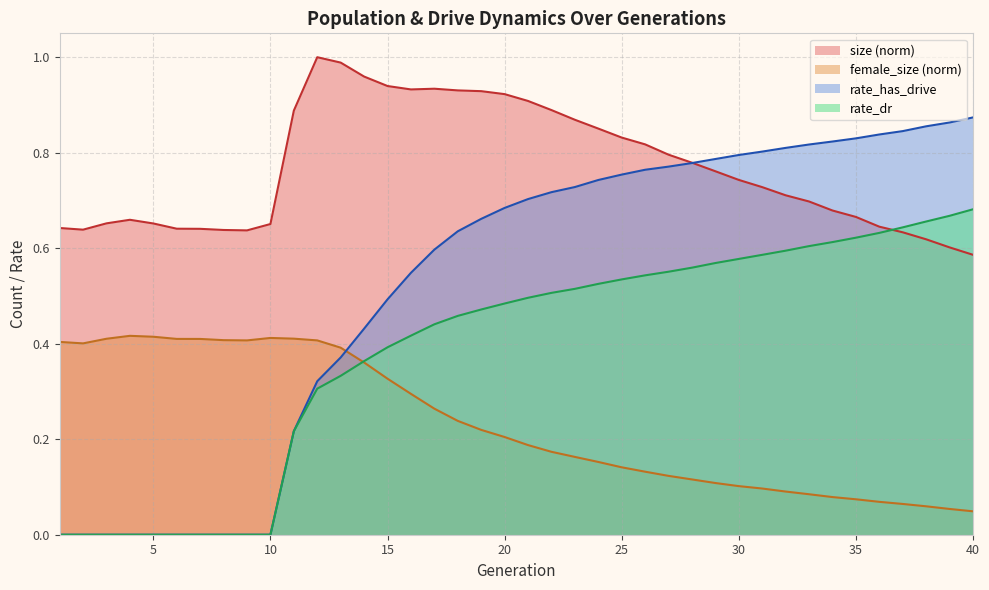

List the labels in order of female_size value, smallest first.

40, 39, 38, 37, 36, 35, 34, 33, 32, 31, 30, 29, 28, 27, 26, 25, 24, 23, 22, 21, 20, 19, 18, 17, 16, 15, 14, 13, 2, 1, 9, 12, 8, 7, 6, 3, 11, 10, 5, 4